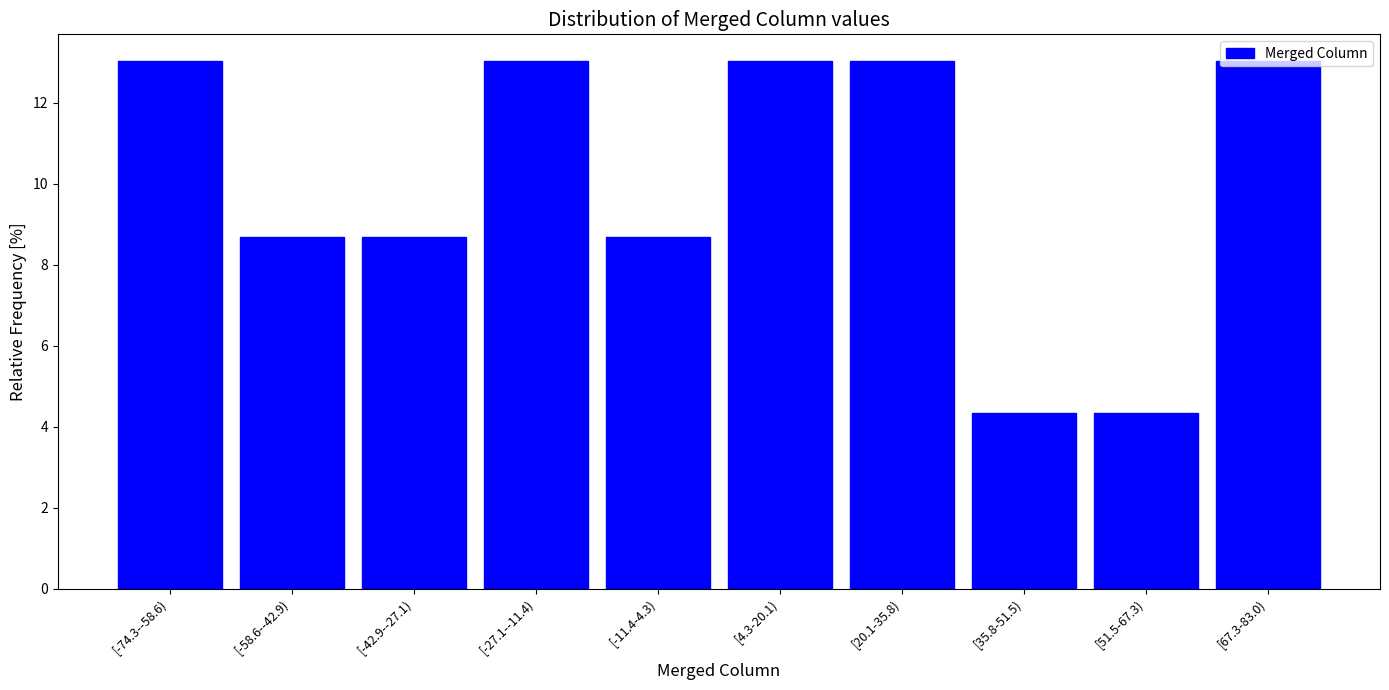

What is the label of the 5th bar from the right?

[4.3-20.1)